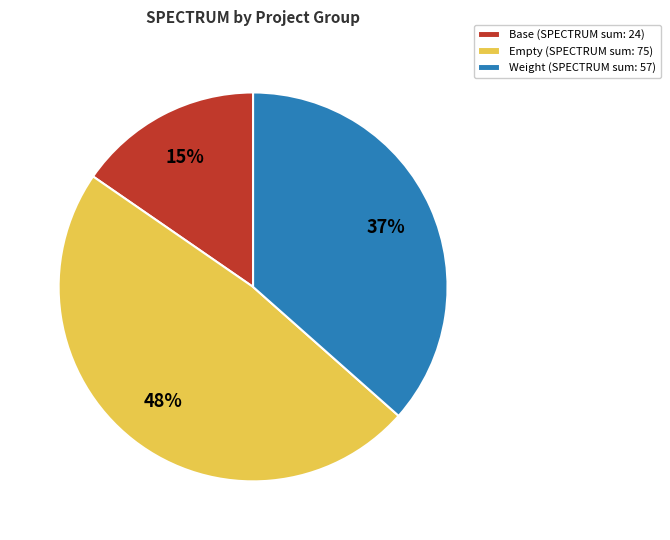

What percentage is the Weight (SPECTRUM sum: 57) slice, to the nearest percent?

37%